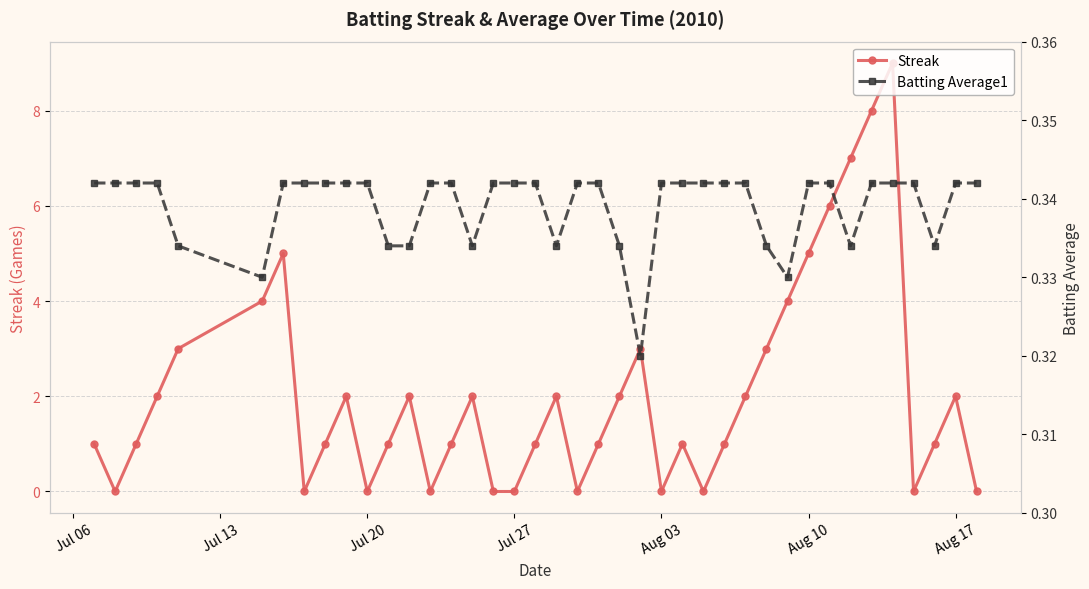

How many interior local peaks does the Streak series have?

9